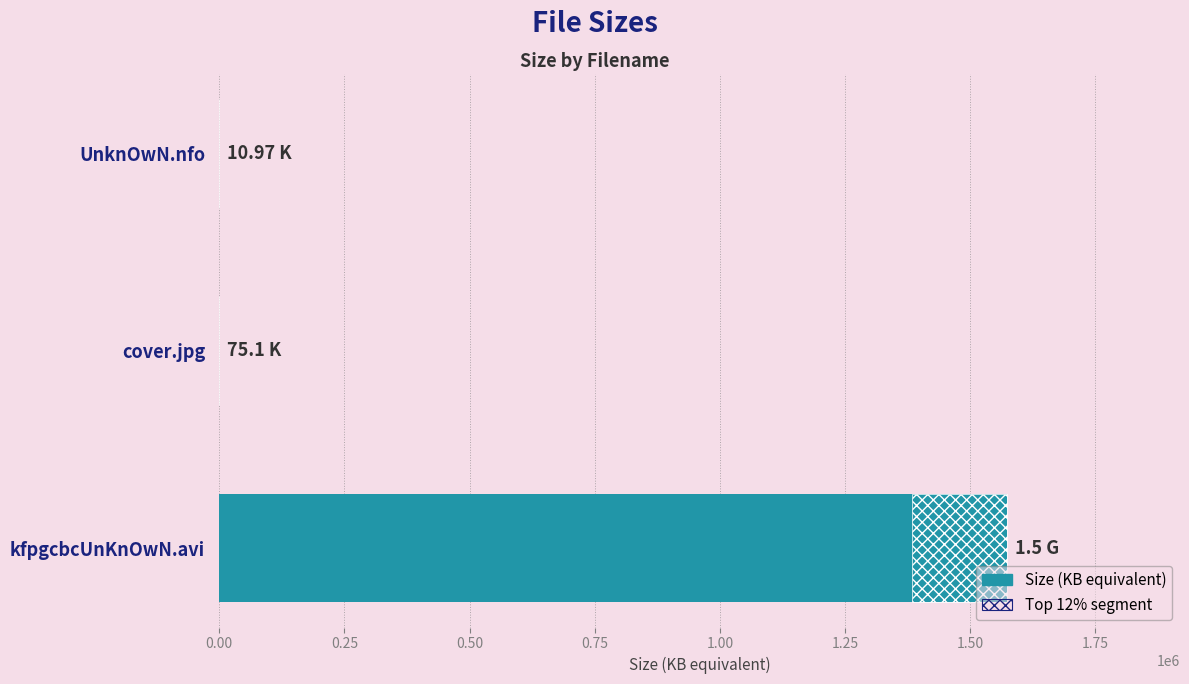

What is the greatest value displayed?

1572864.0